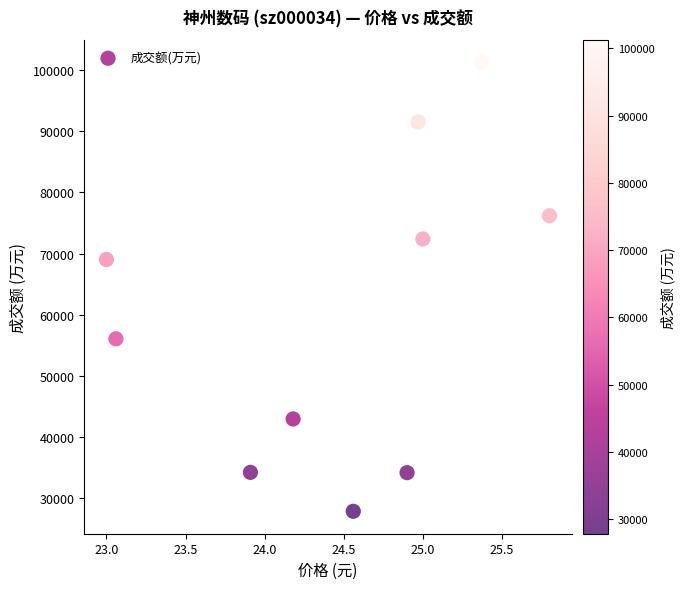

What is the average Y value?

60552